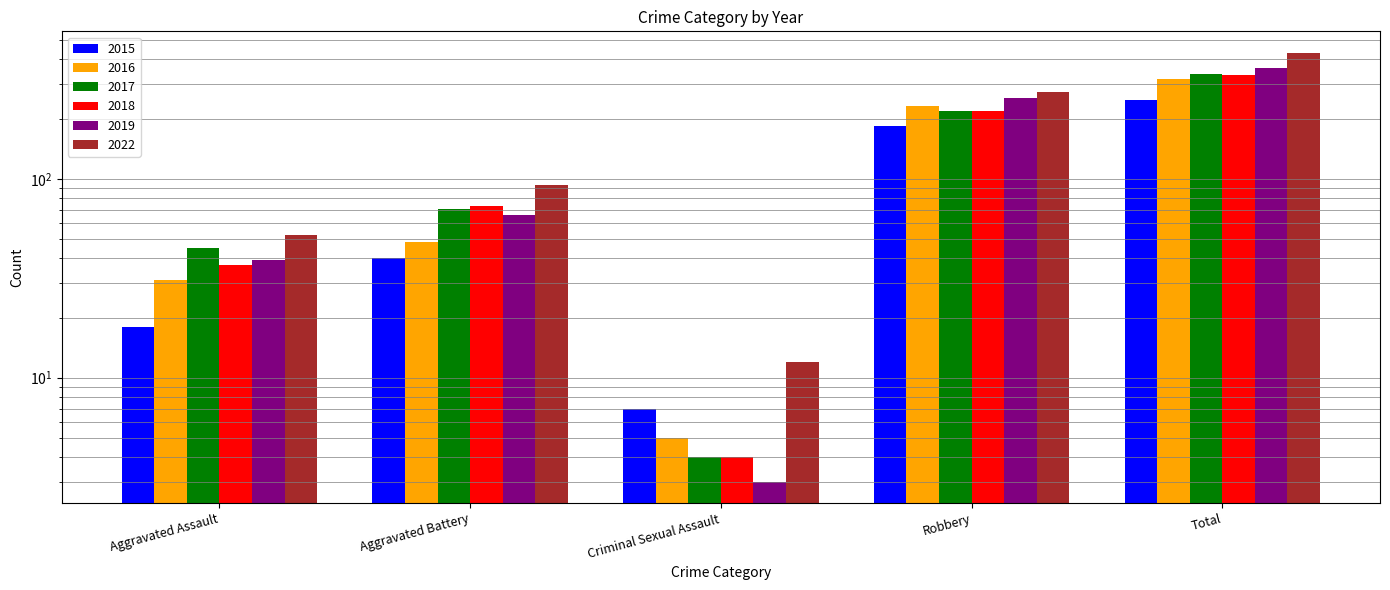

Does the chart contain any negative values?

No